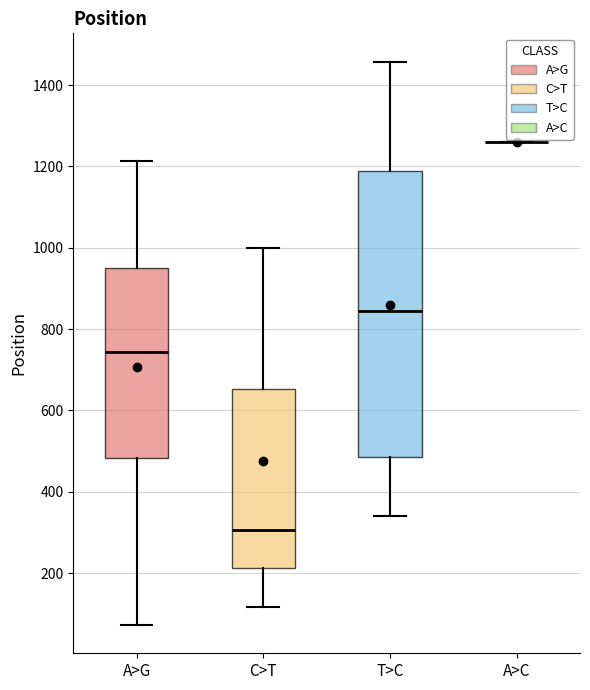

Comparing the boxes themselves (not the whiskers), which one is the tallest?

T>C